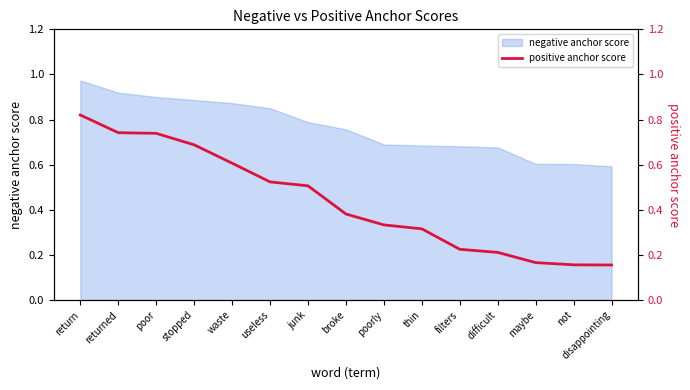

Is it true that the value at thin is 0.4?

False